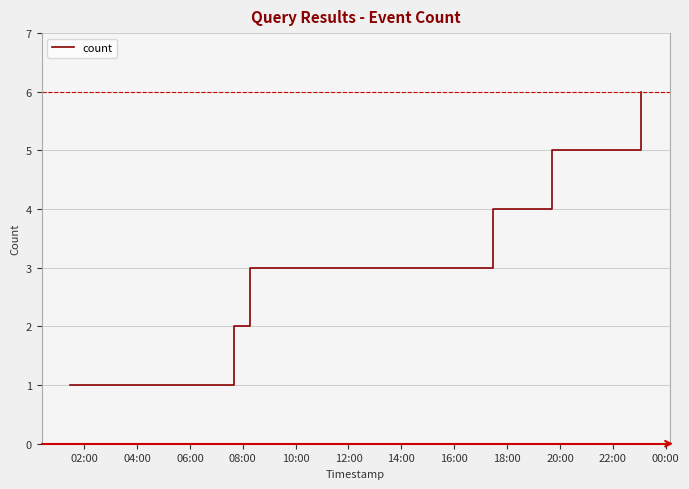

How many values are below 4?

3